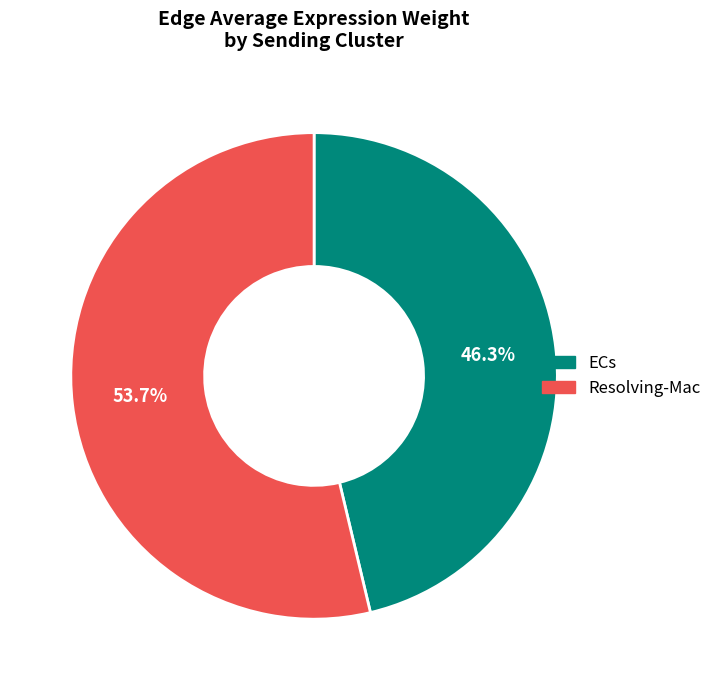

How many slices are in this pie chart?

2